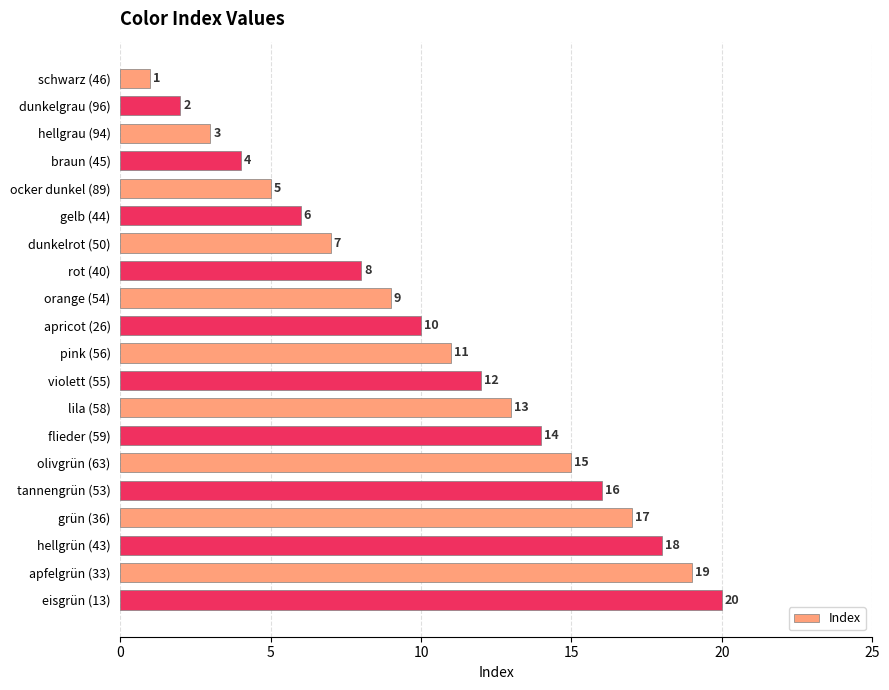

What is the sum of all values?

210